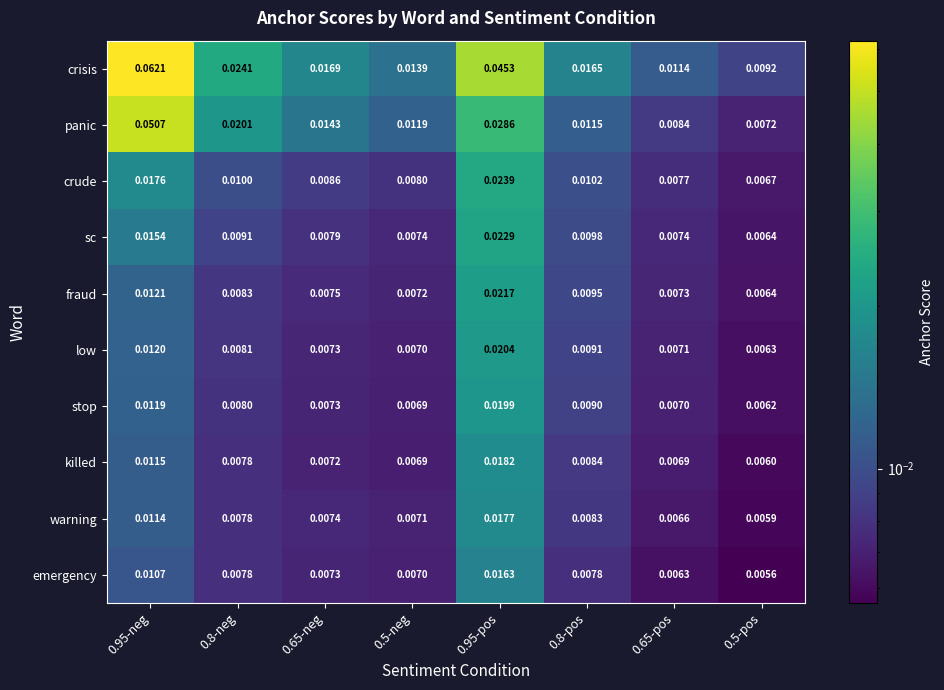

Rank the series by their maximum value, from lowest to highest.

emergency, warning, killed, stop, low, fraud, sc, crude, panic, crisis